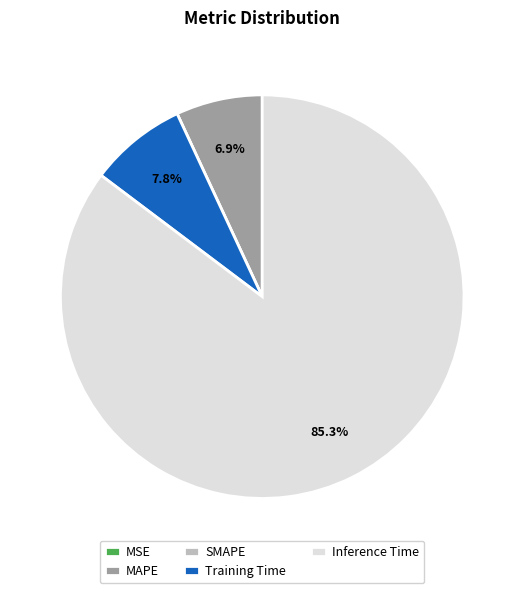

How much of the chart is everything except Training Time?

92.2%